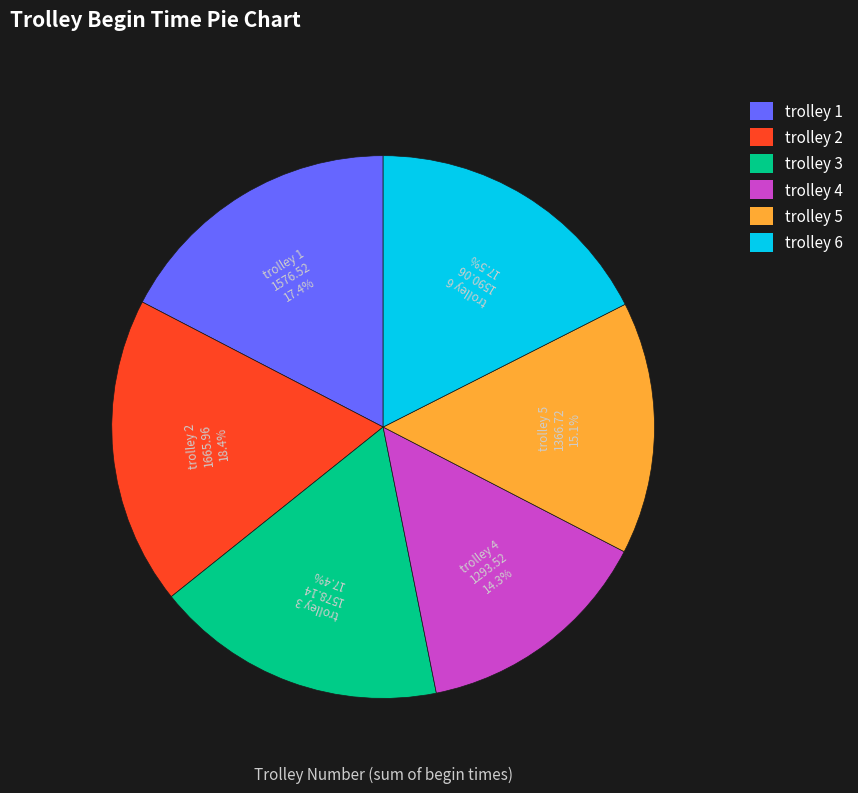

Which category has the biggest portion of the pie?

trolley 2